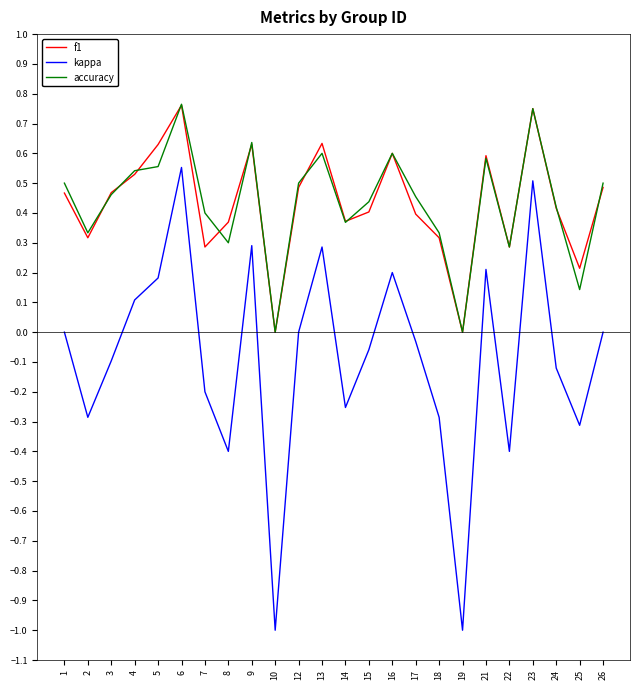

True or false: accuracy and kappa intersect in this chart.

False